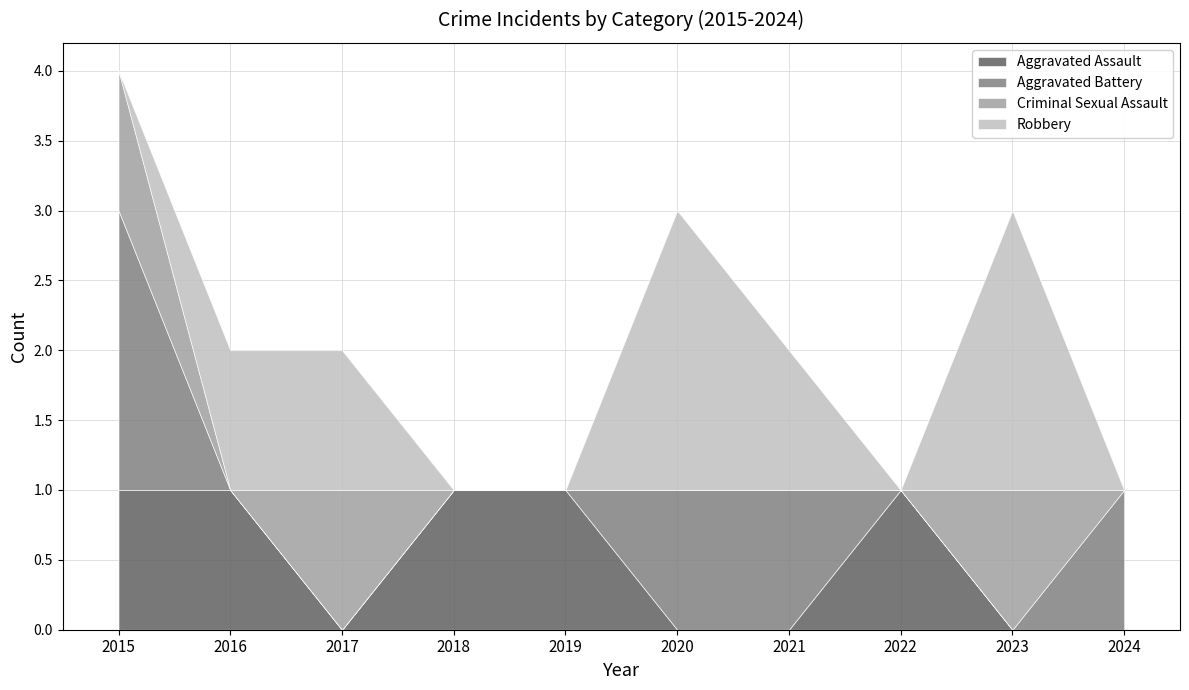

Reading left to right, extract all data points from this chart.

Aggravated Assault: 2015=1	2016=1	2017=0	2018=1	2019=1	2020=0	2021=0	2022=1	2023=0	2024=0
Aggravated Battery: 2015=2	2016=0	2017=0	2018=0	2019=0	2020=1	2021=1	2022=0	2023=0	2024=1
Criminal Sexual Assault: 2015=1	2016=0	2017=1	2018=0	2019=0	2020=0	2021=0	2022=0	2023=1	2024=0
Robbery: 2015=0	2016=1	2017=1	2018=0	2019=0	2020=2	2021=1	2022=0	2023=2	2024=0